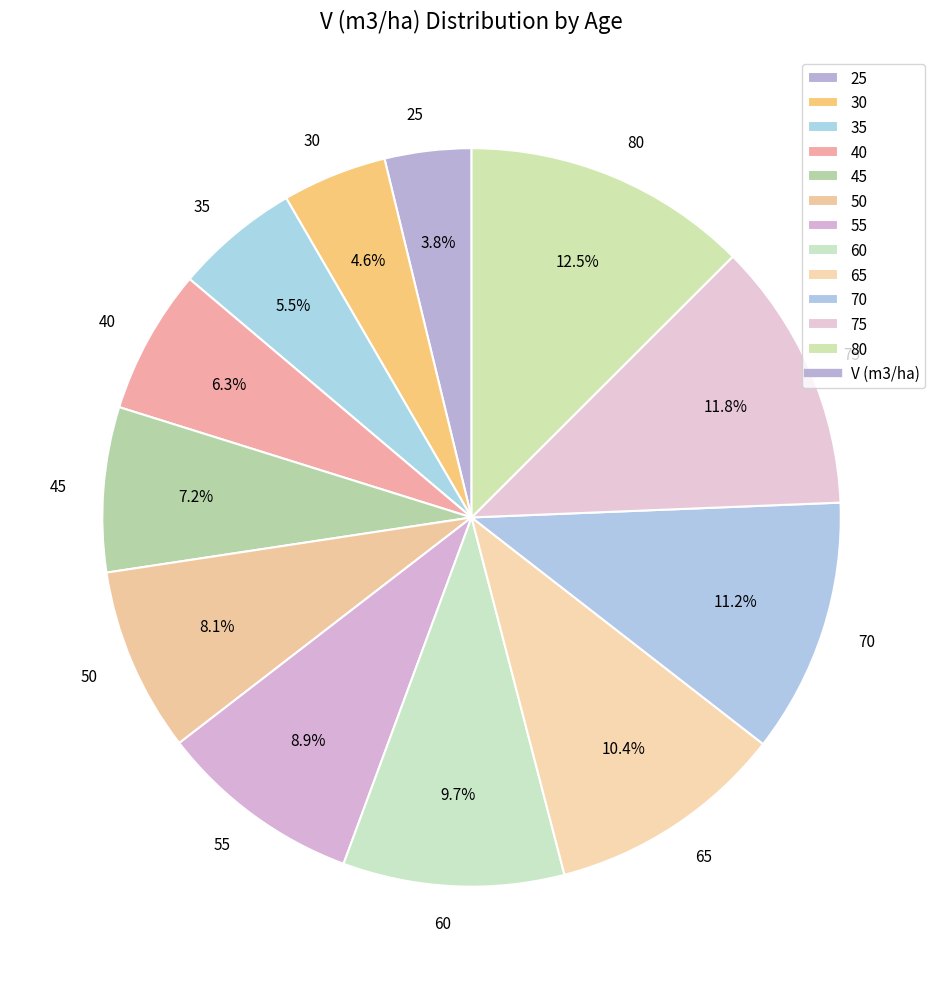

The 60 slice represents 1% of the pie. True or false?

False